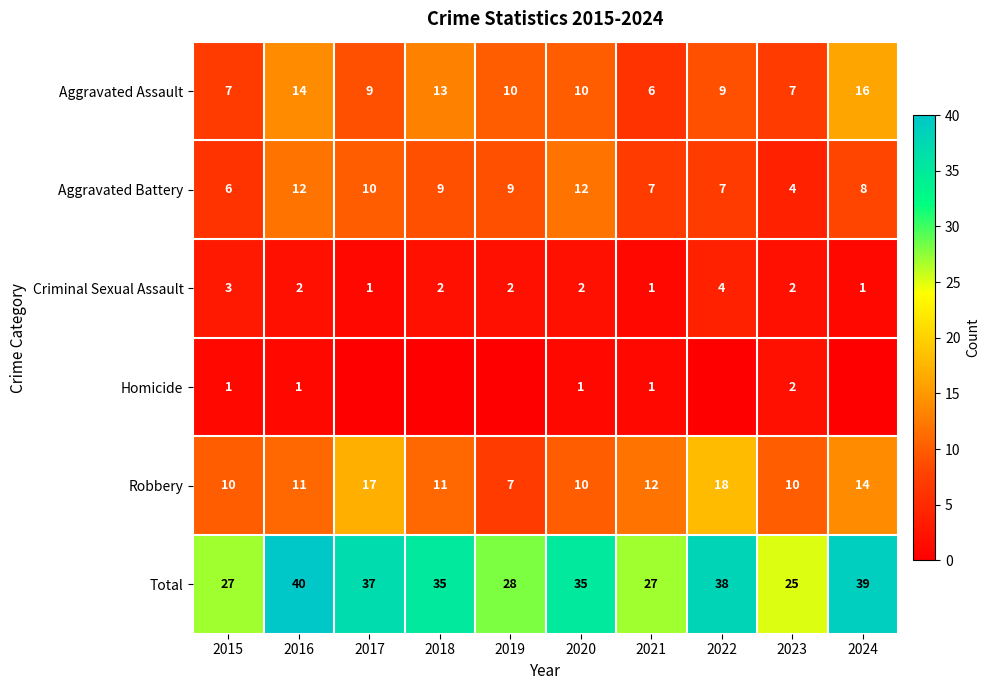

What is the sum of the Homicide values at 2016 and 2015?

2